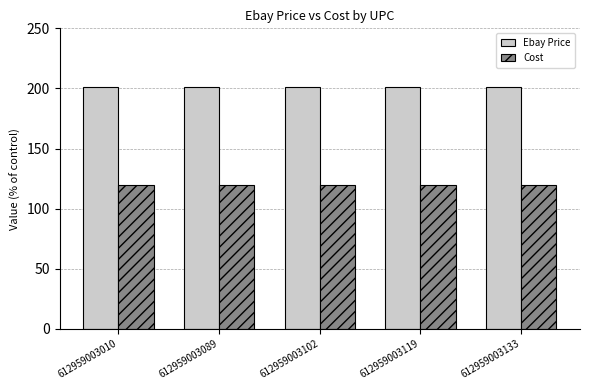

Which series has the largest total across all categories?

Ebay Price